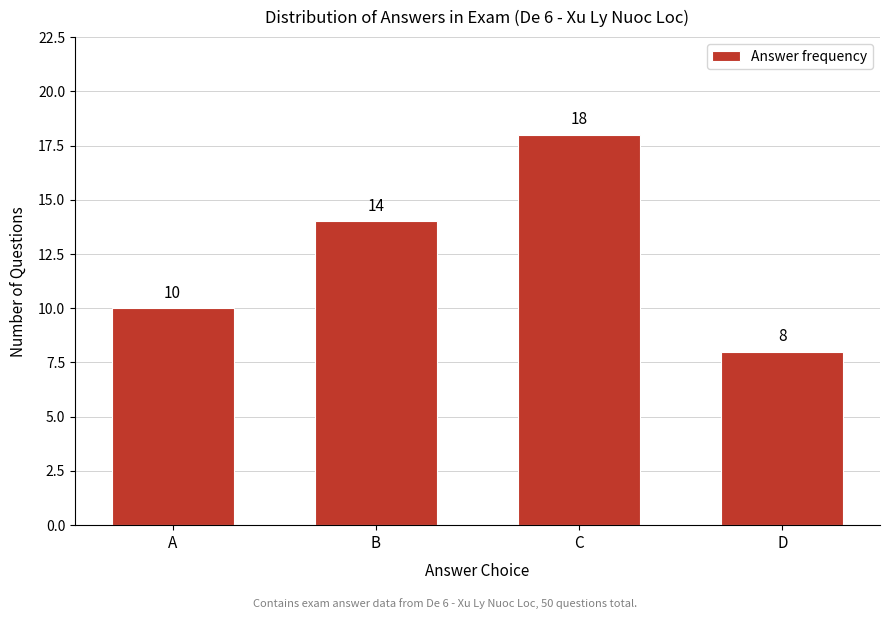

Reading left to right, transcribe all the data shown in this chart.

A=10	B=14	C=18	D=8